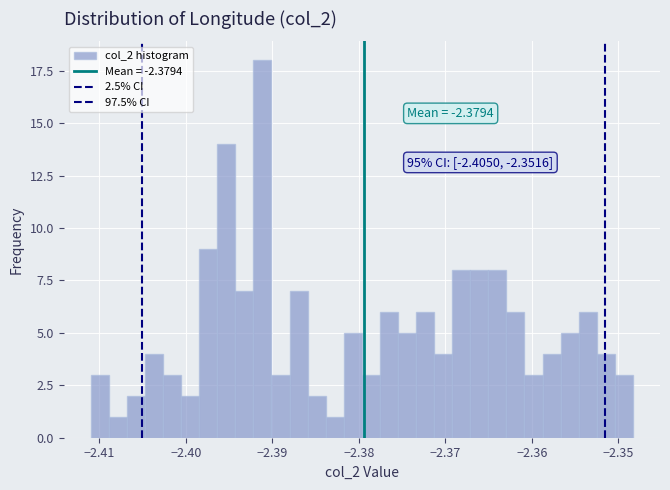

Read against the x-axis, roughly where is the centre of the tallest bar?

-2.391